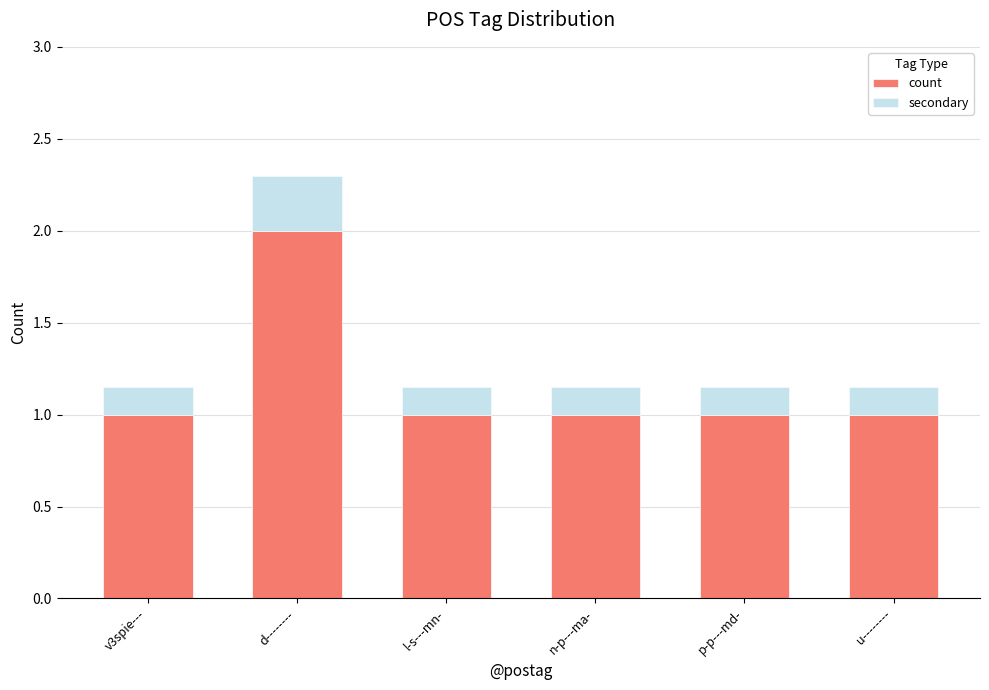

Is it true that count equals 1.5 at u--------?

False